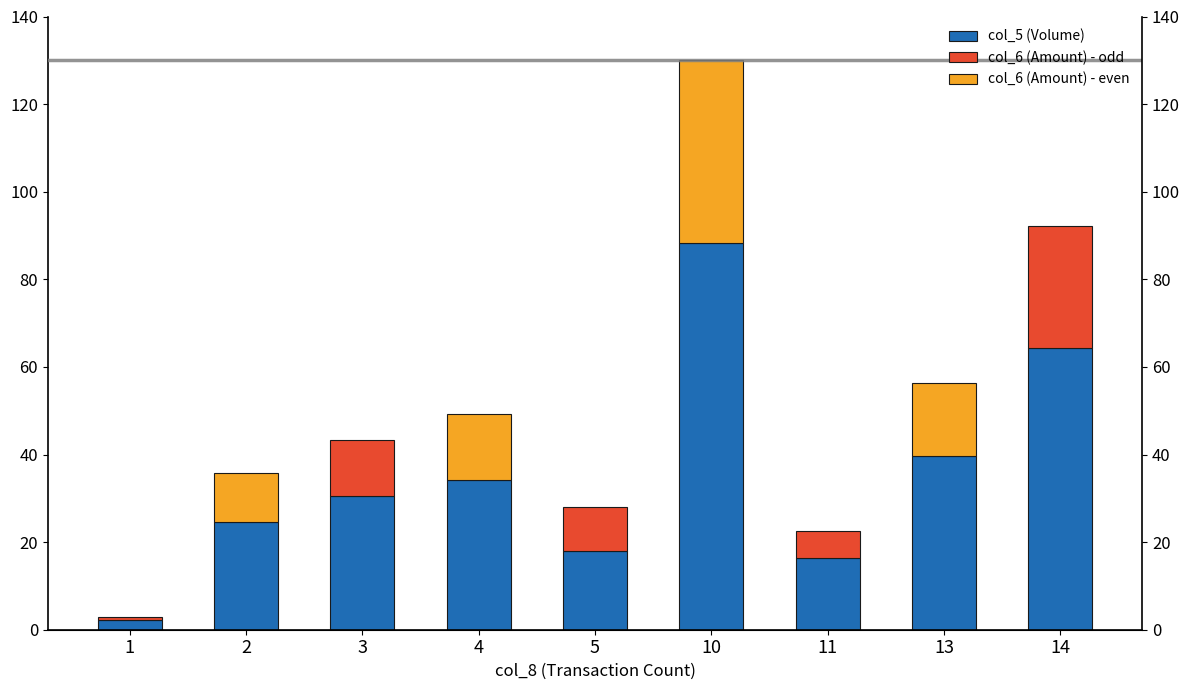

List the labels in order of value, smallest first.

1, 11, 5, 2, 3, 4, 13, 14, 10